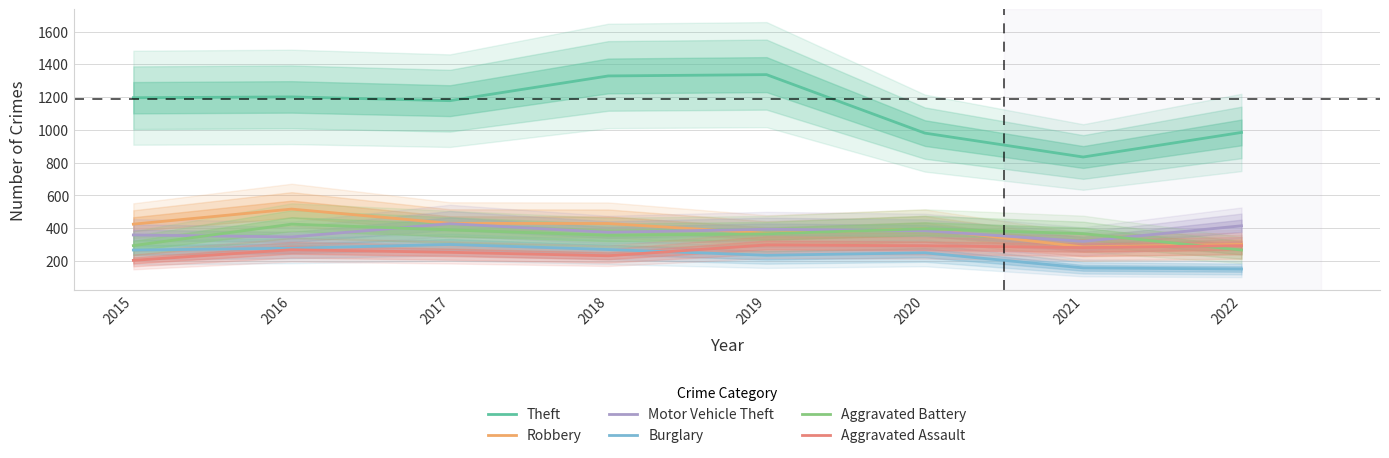

At which category does the chart reach its minimum across all series?

2022